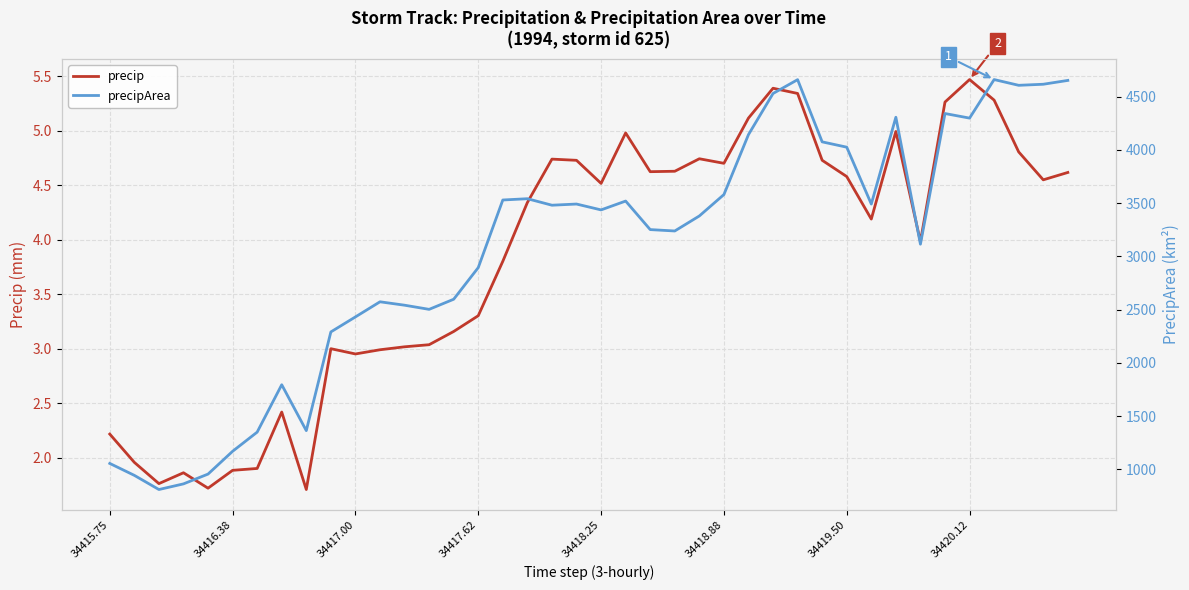

What is the value of the precipArea point at the 7th from the left?

1349.0